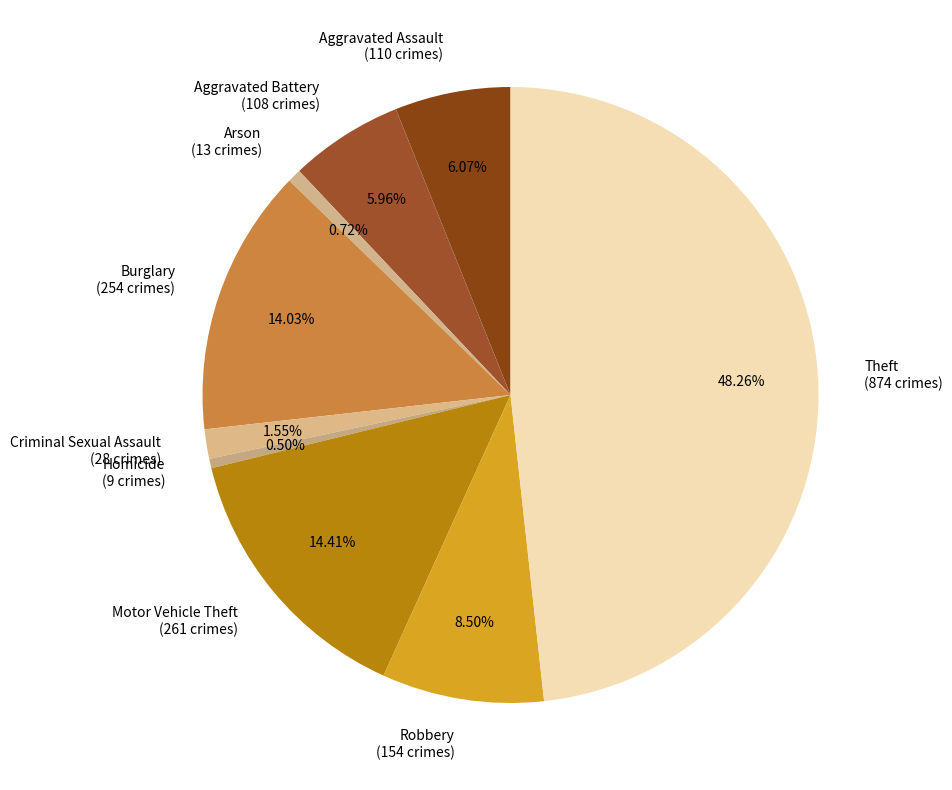

What is the ratio of the value at Robbery (154 crimes) to the value at Arson (13 crimes)?

11.8